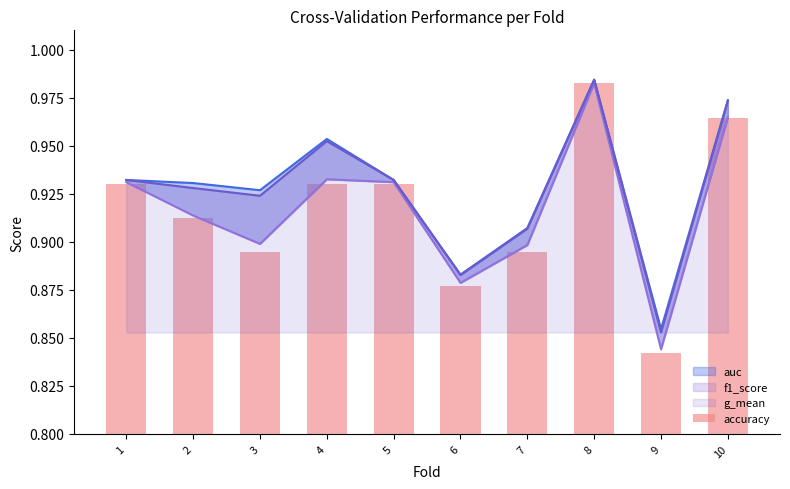

What is the difference between the values at 10 and 7?

0.1